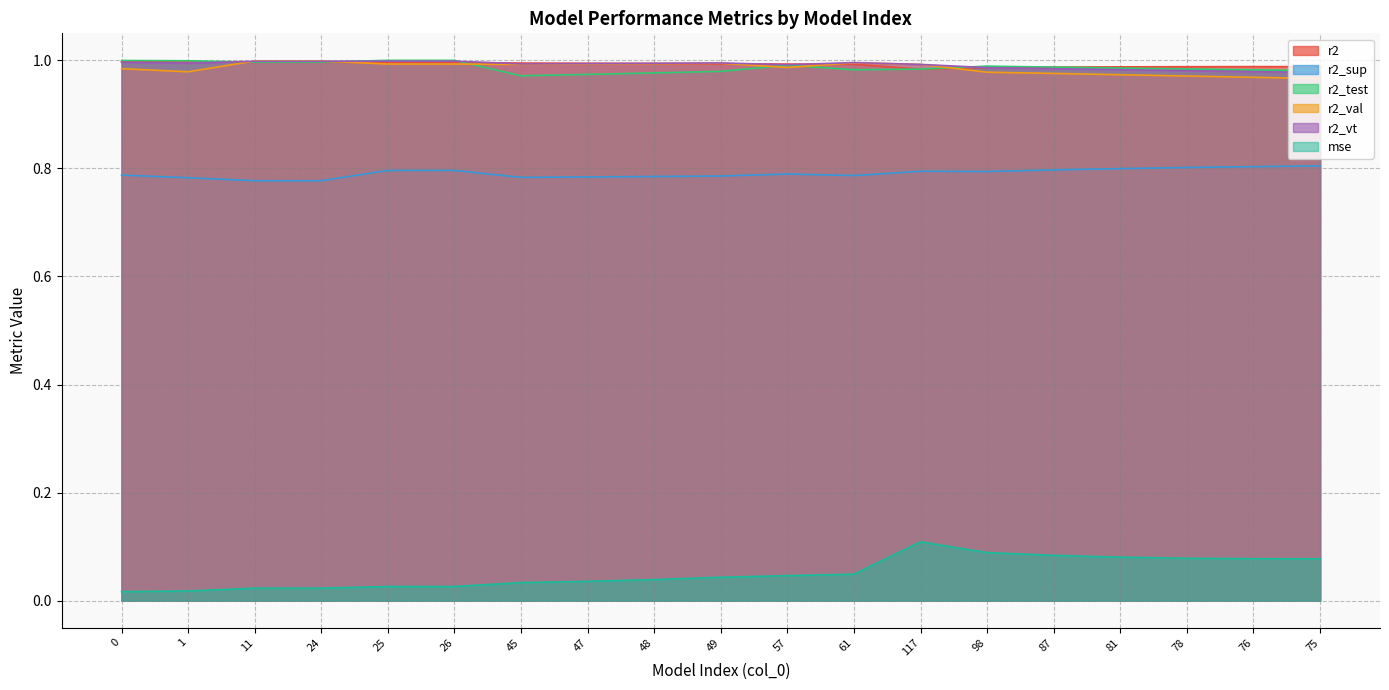

Which category has the highest value across all series?

26